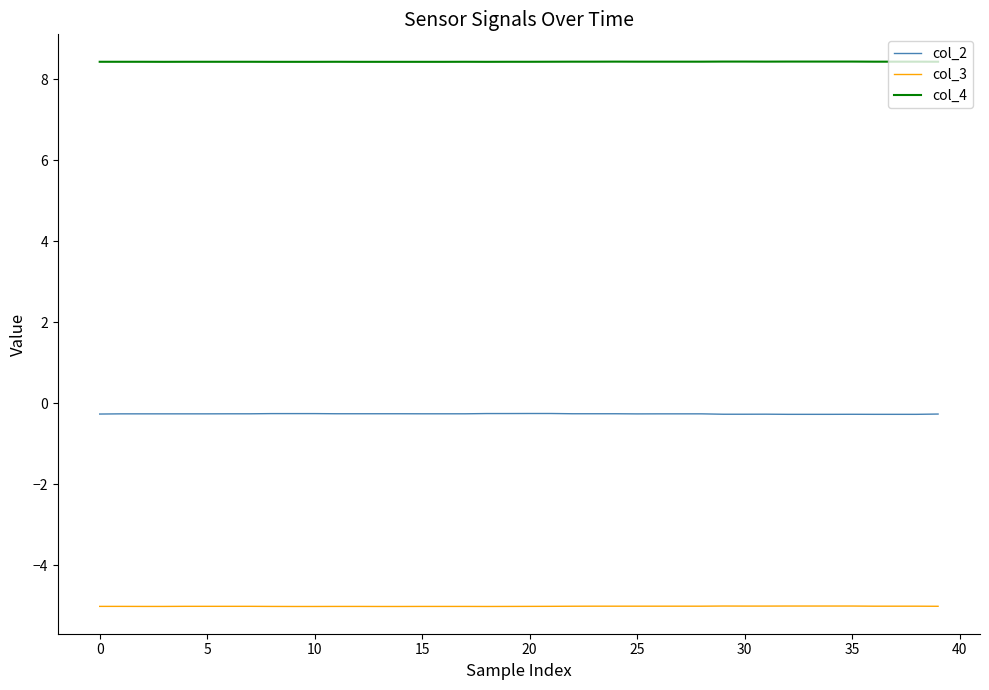

Which series has the largest total across all categories?

col_4